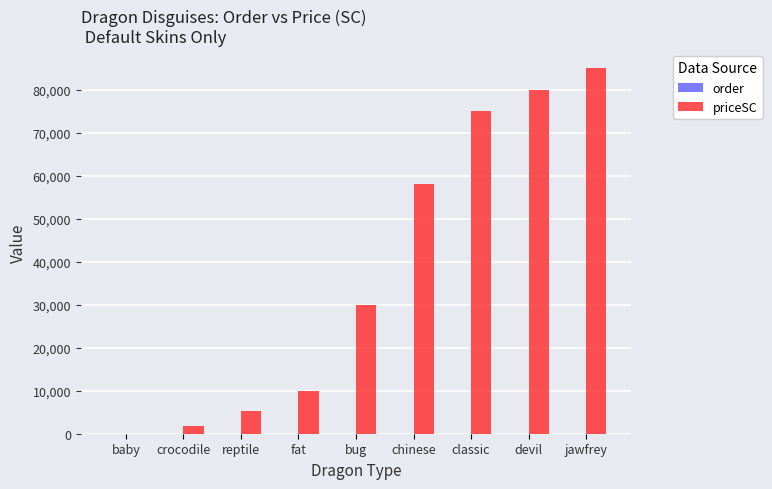

At which label is priceSC closest to 42500?

bug